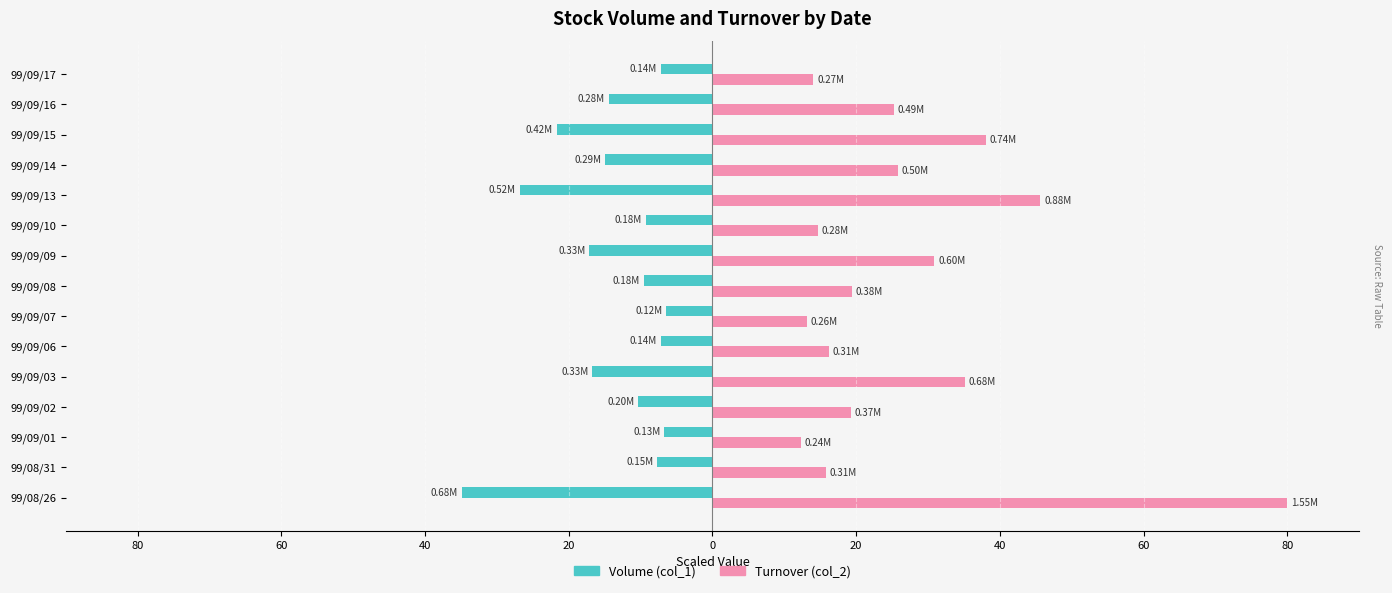

What is the maximum value shown in the chart?

80.0